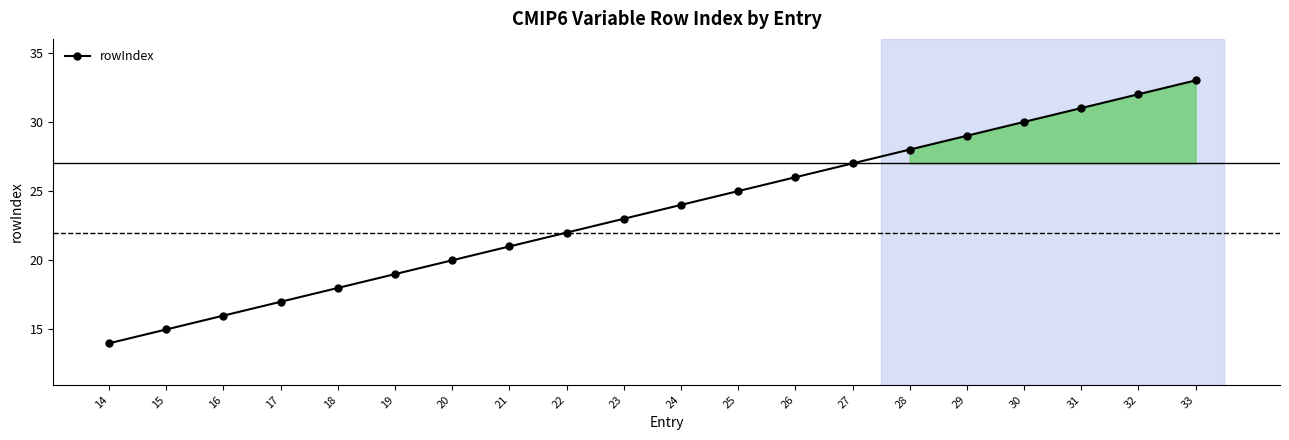

What is the difference between the values at 25 and 20?

5